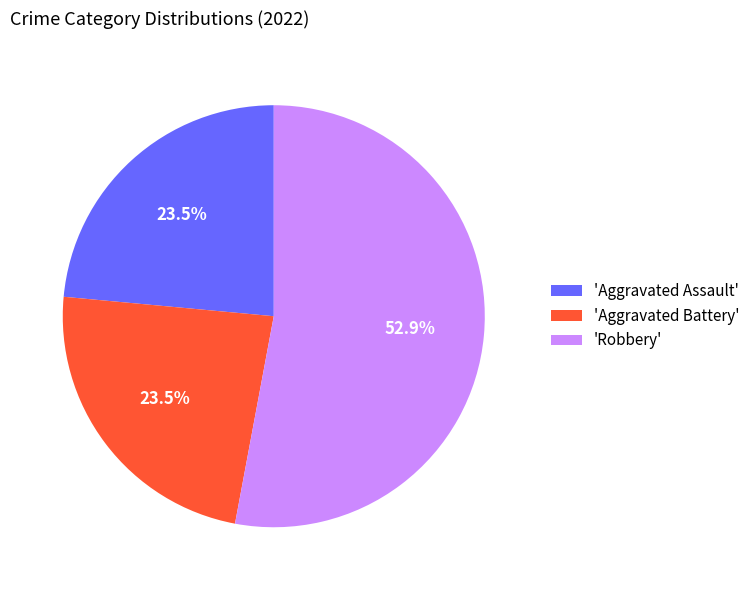

Which category has the biggest portion of the pie?

'Robbery'